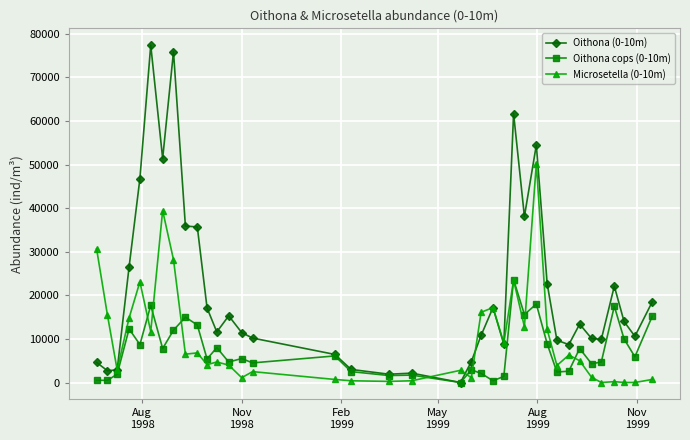

What is the greatest value displayed?

77400